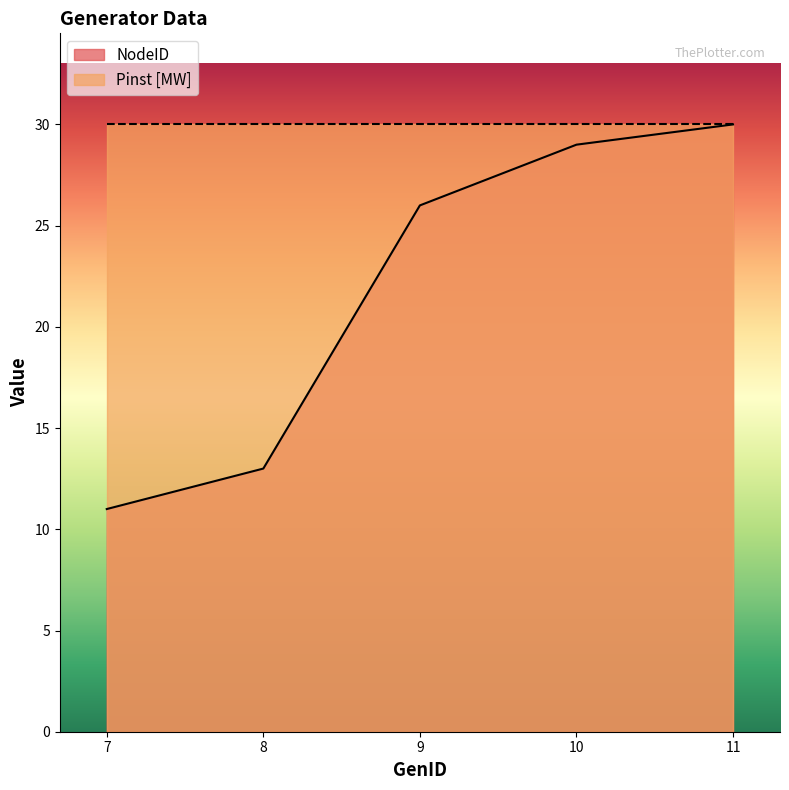

Rank the categories by value from lowest to highest.

7, 8, 9, 10, 11